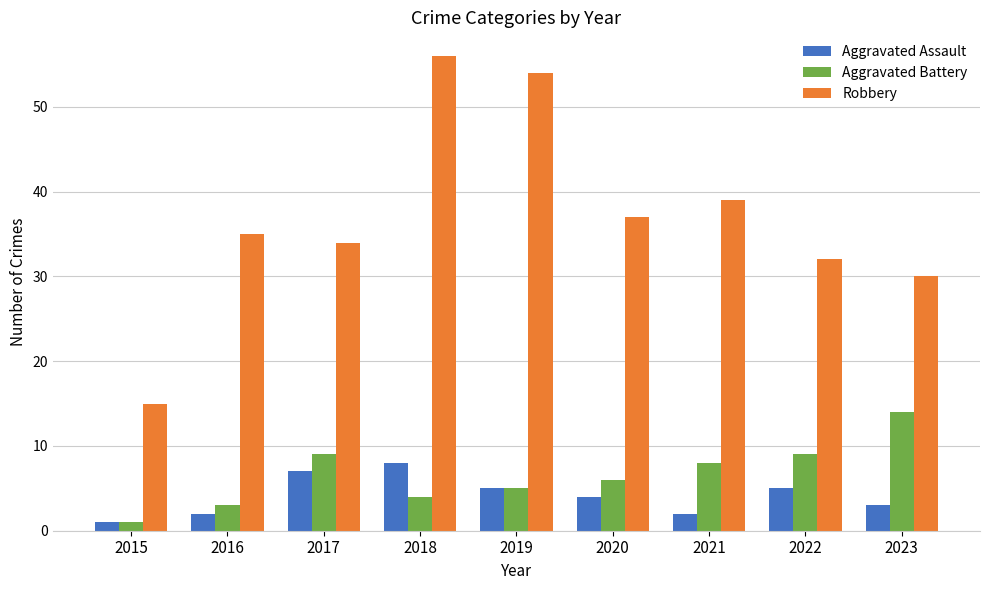

The value of Aggravated Assault at 2021 is 2. True or false?

True